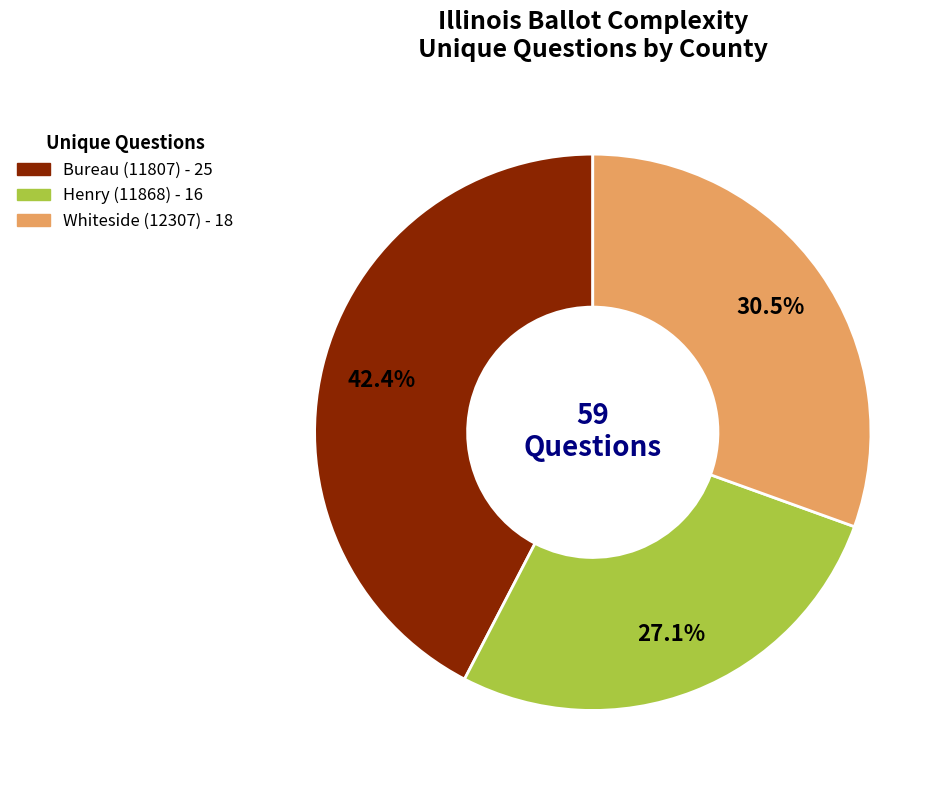

What is the ratio of the value at Bureau (11807) to the value at Whiteside (12307)?

1.4